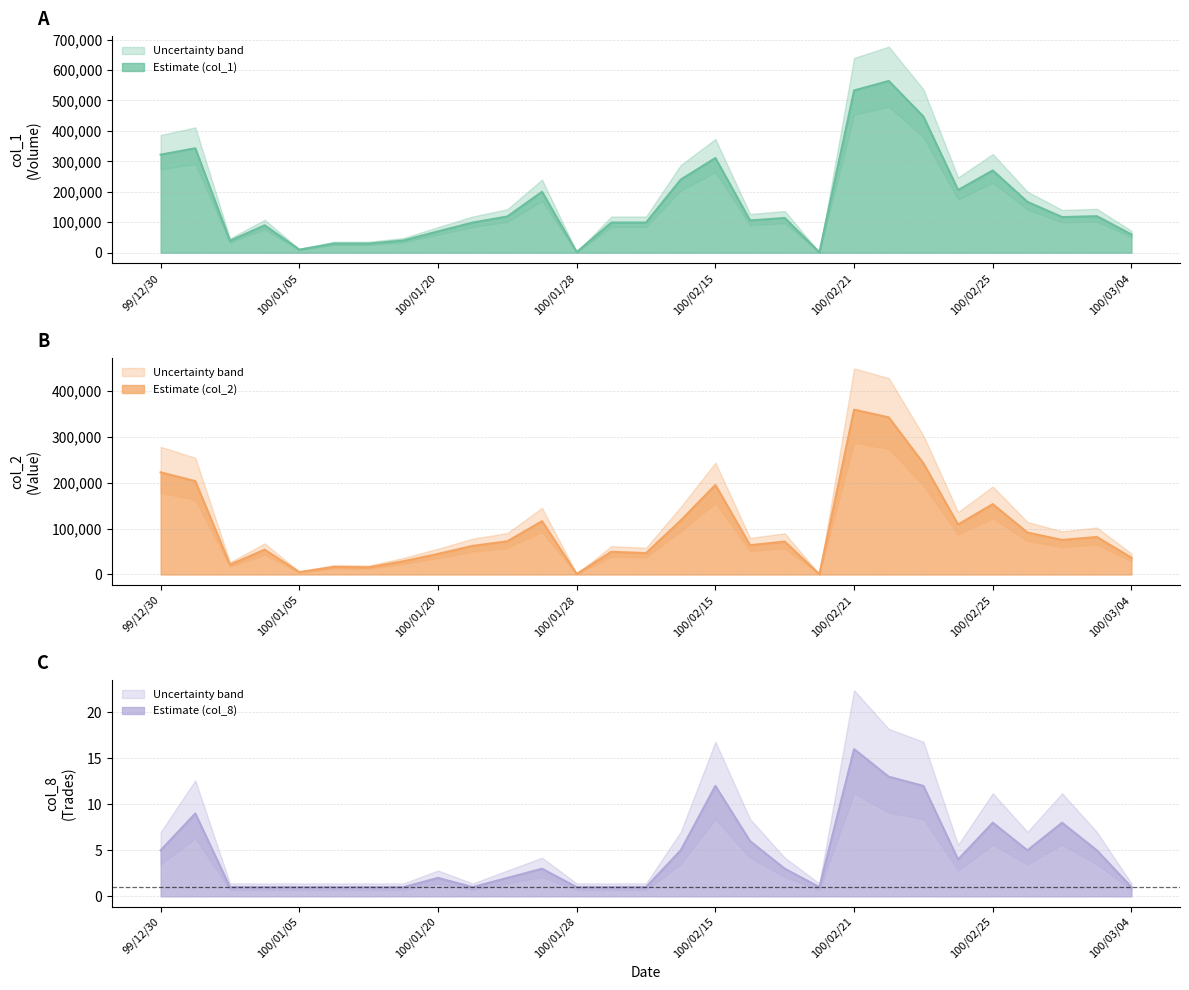

What is the difference between the col_2 values at 10 and 7?

43390